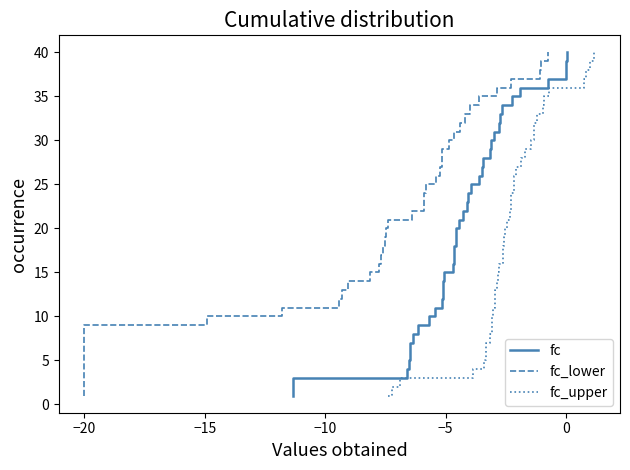

Reading left to right, what are all the values shown in this chart?

fc: 1	2	3	4	5	6	7	8	9	10	11	12	13	14	15	16	17	18	19	20	21	22	23	24	25	26	27	28	29	30	31	32	33	34	35	36	37	38	39	40
fc_lower: 1	2	3	4	5	6	7	8	9	10	11	12	13	14	15	16	17	18	19	20	21	22	23	24	25	26	27	28	29	30	31	32	33	34	35	36	37	38	39	40
fc_upper: 1	2	3	4	5	6	7	8	9	10	11	12	13	14	15	16	17	18	19	20	21	22	23	24	25	26	27	28	29	30	31	32	33	34	35	36	37	38	39	40